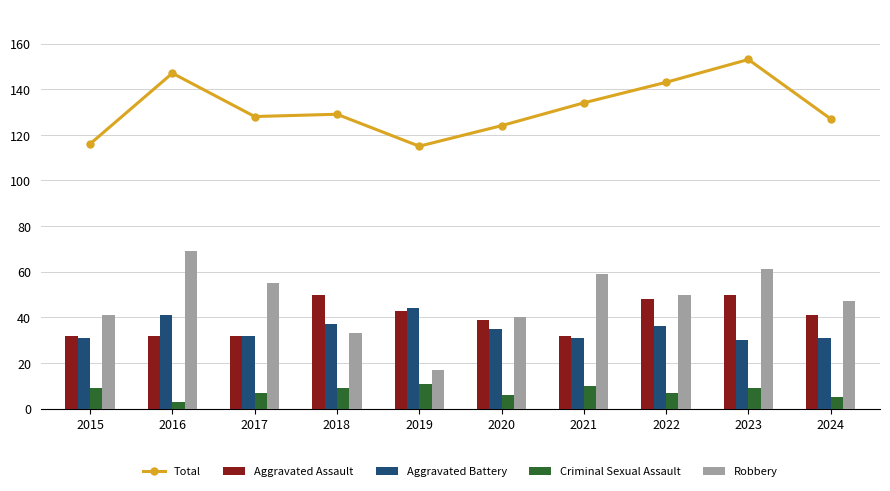

What is the difference between the second highest and minimum values in the Robbery series?

44